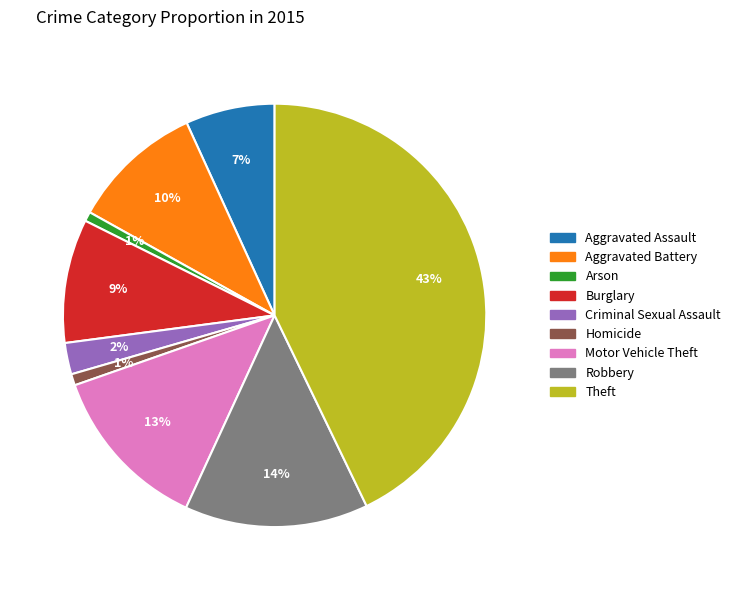

Is the sum of Aggravated Assault and Motor Vehicle Theft greater than half?

No